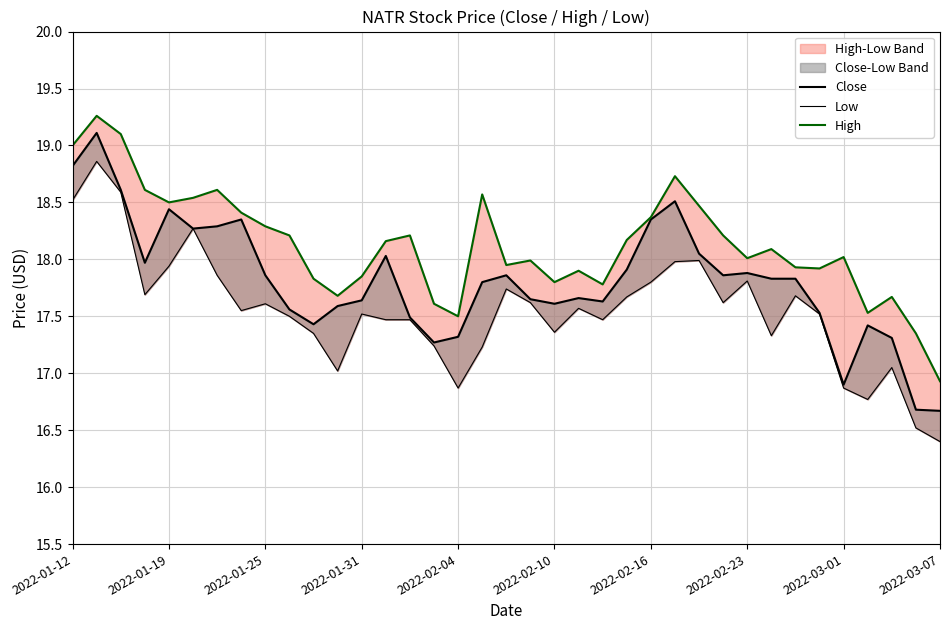

List the labels in order of Close value, smallest first.

36, 35, 32, 15, 34, 16, 33, 10, 14, 31, 2022-03-07, 11, 20, 22, 12, 19, 21, 17, 29, 30, 2022-03-01, 18, 27, 28, 23, 2022-01-31, 13, 26, 2022-02-10, 2022-02-16, 2022-02-23, 24, 2022-02-04, 25, 2022-01-25, 2022-01-12, 2022-01-19